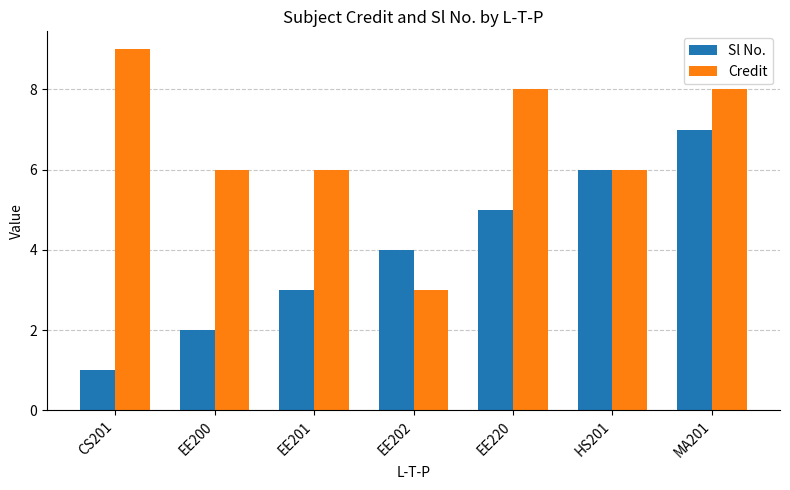

How many bars are there in total?

14